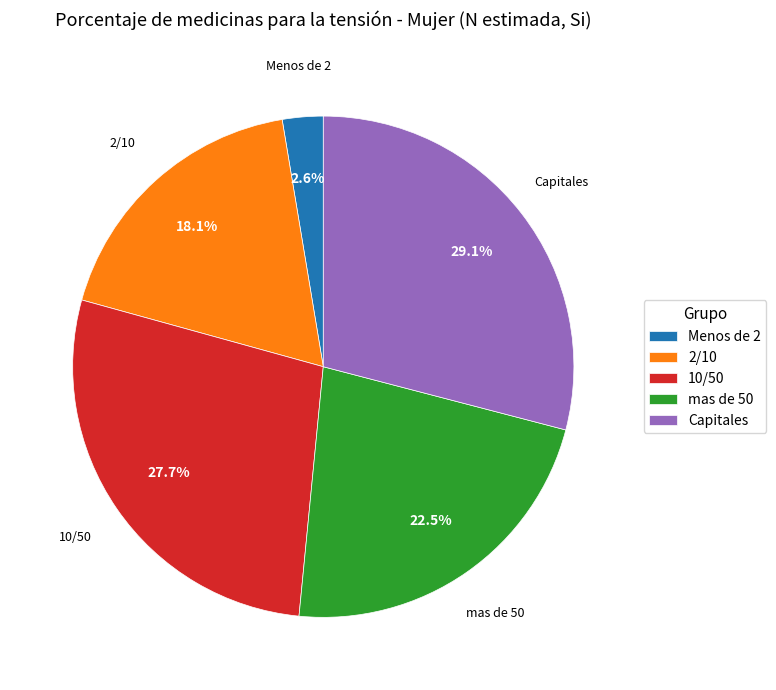

Is Capitales the majority of the pie?

No